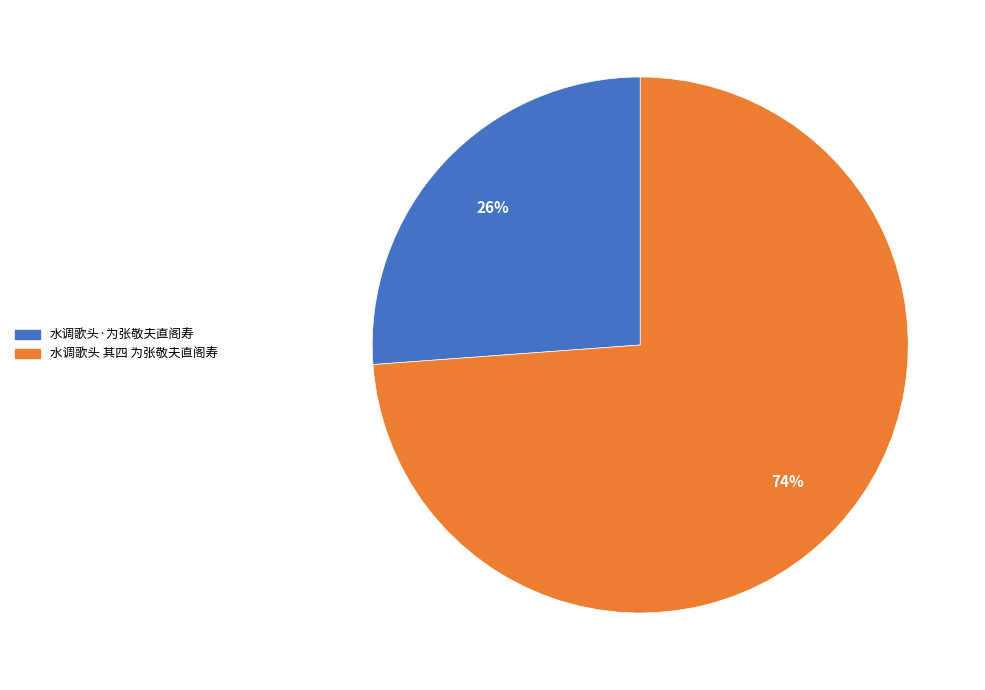

Approximately how many times larger is the value at 水调歌头·为张敬夫直阁寿 compared to 水调歌头 其四 为张敬夫直阁寿?

0.4